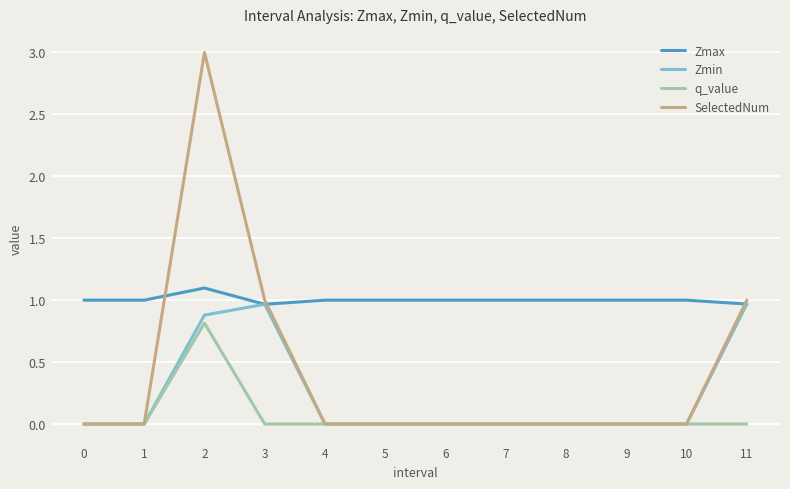

The Zmax series shows 1.0 at 3. True or false?

True